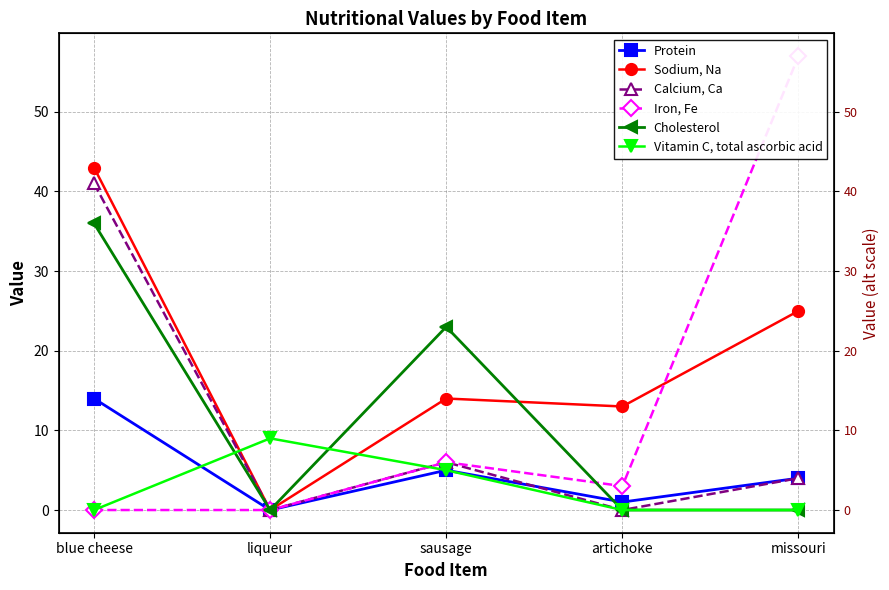

List the series in order of their peak value, highest first.

Iron, Fe, Sodium, Na, Calcium, Ca, Cholesterol, Protein, Vitamin C, total ascorbic acid